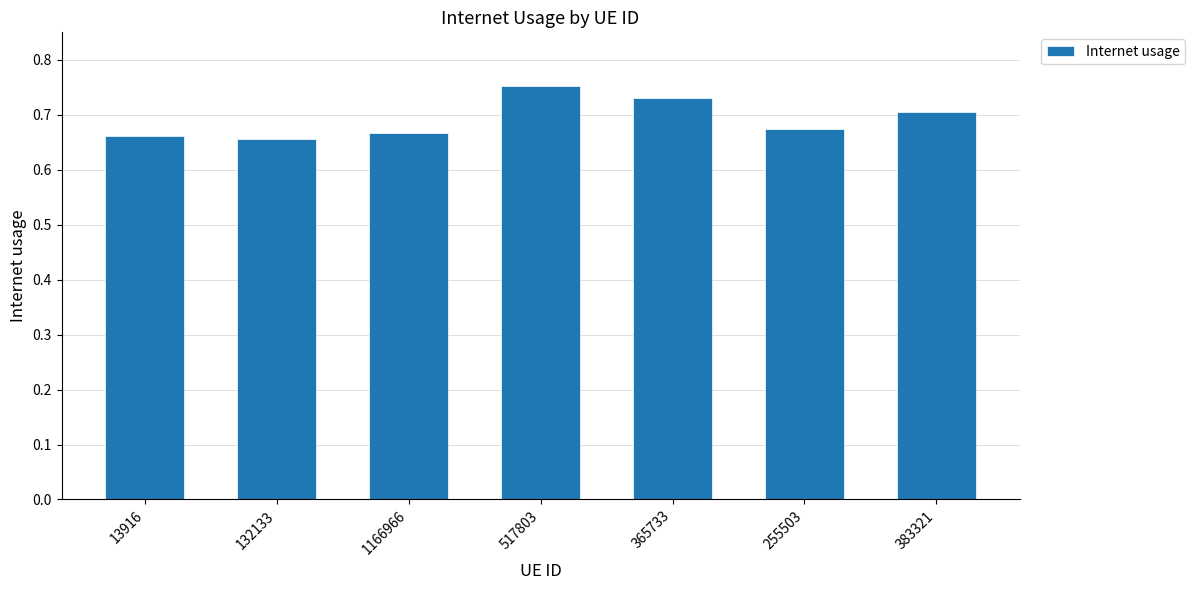

What is the difference between the maximum and minimum values?

0.1